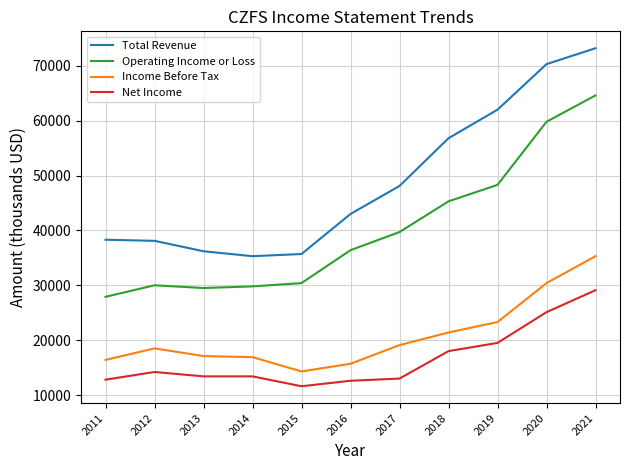

Which series has the largest range (max minus min)?

Total Revenue